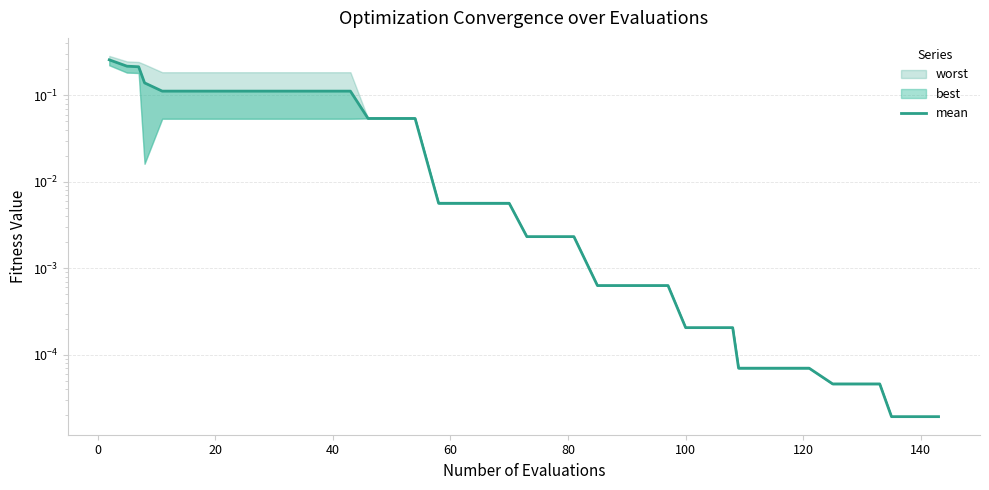

Reading left to right, transcribe all the data shown in this chart.

0.3	0.2	0.2	0.1	0.1	0.1	0.1	0.1	0.1	0.1	0.1	0.1	0.1	0.1	0.1	0.1	0.0	0.0	0.0	0.0	0.0	0.0	0.0	0.0	0.0	0.0	0.0	0.0	0.0	0.0	0.0	0.0	0.0	0.0	0.0	0.0	0.0	0.0	0.0	0.0